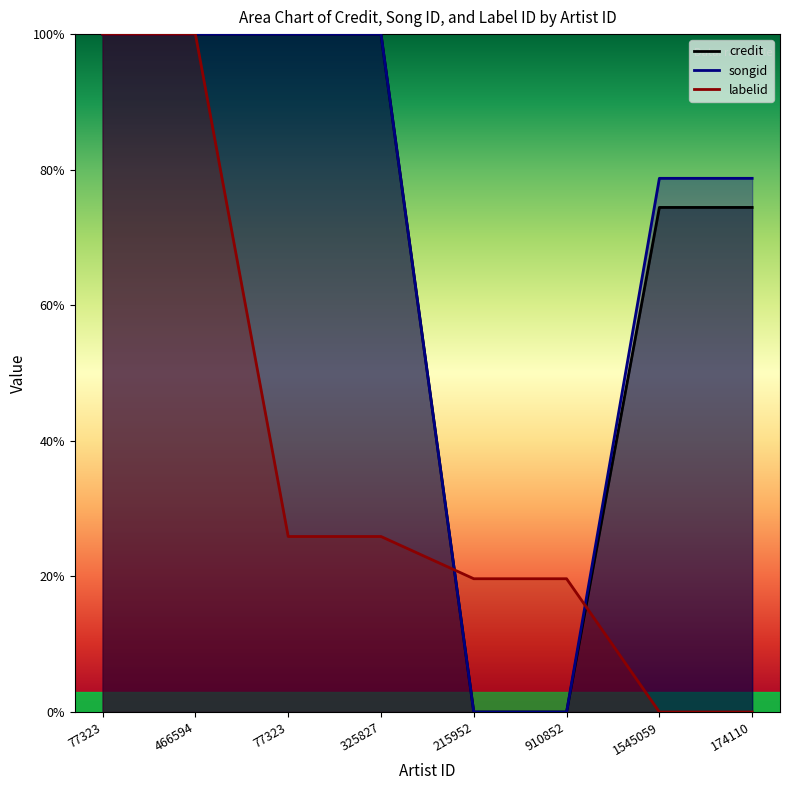

What are all the series names shown in the legend?

credit, songid, labelid